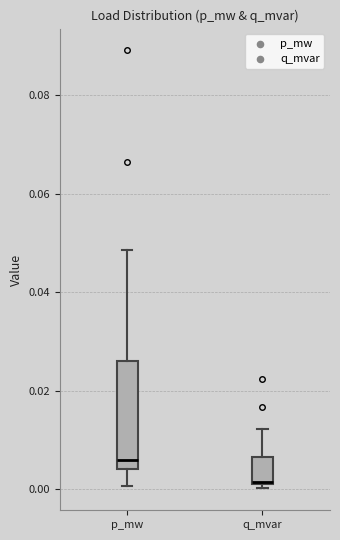

Where is the upper edge of the box for q_mvar on the y-axis? The values are not printed on the chart, so give them approximately, as read against the axis.

0.006